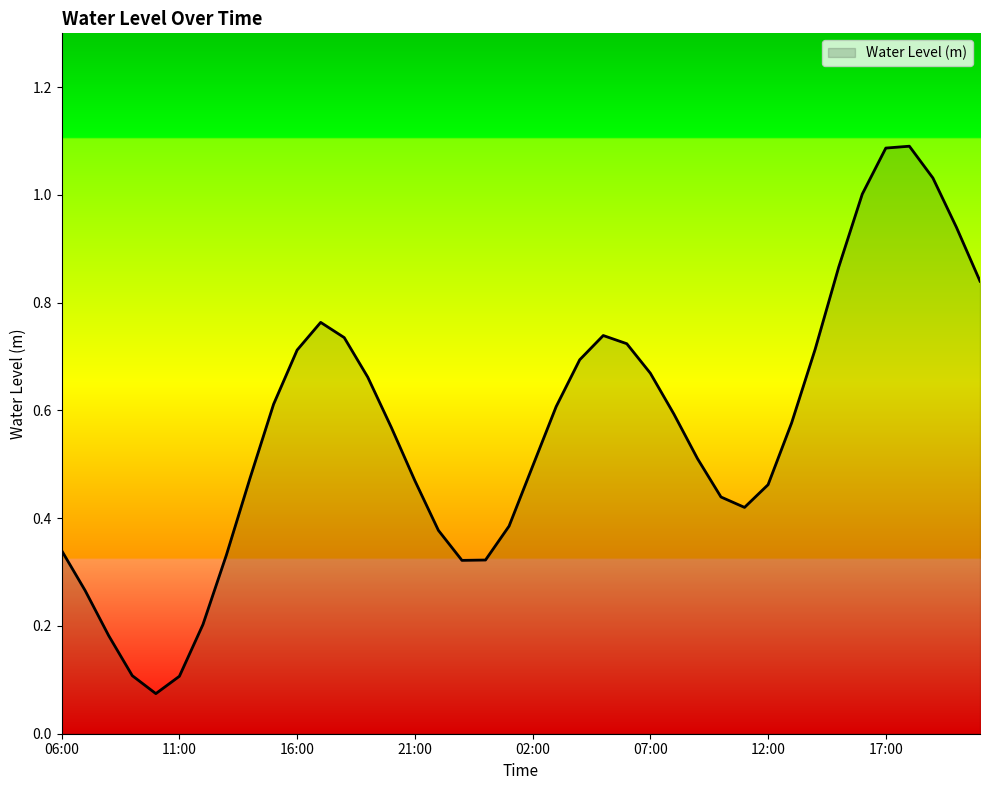

At which category does the chart reach its minimum across all series?

10:00